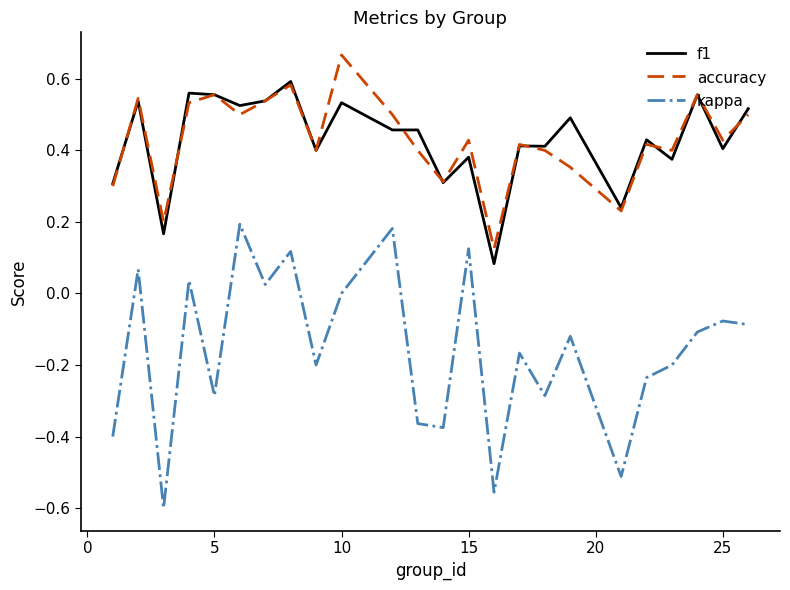

True or false: accuracy and kappa intersect in this chart.

False